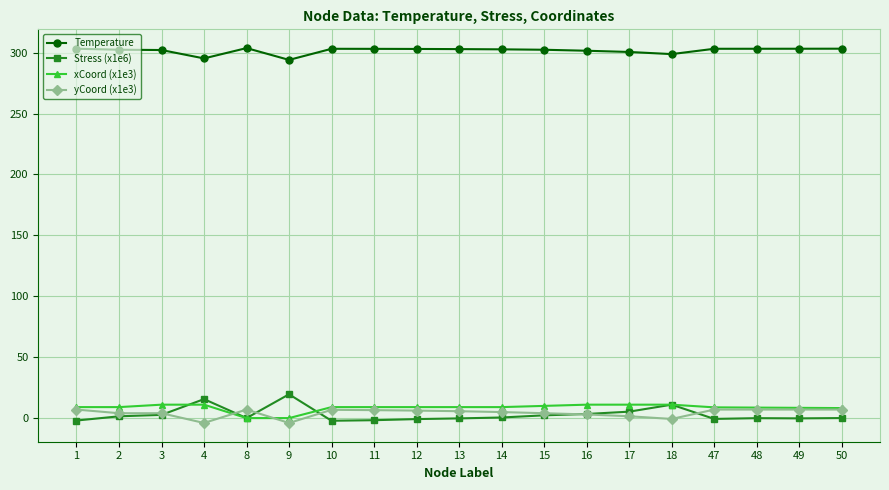

The xCoord (x1e3) series shows 8.6 at 48. True or false?

True